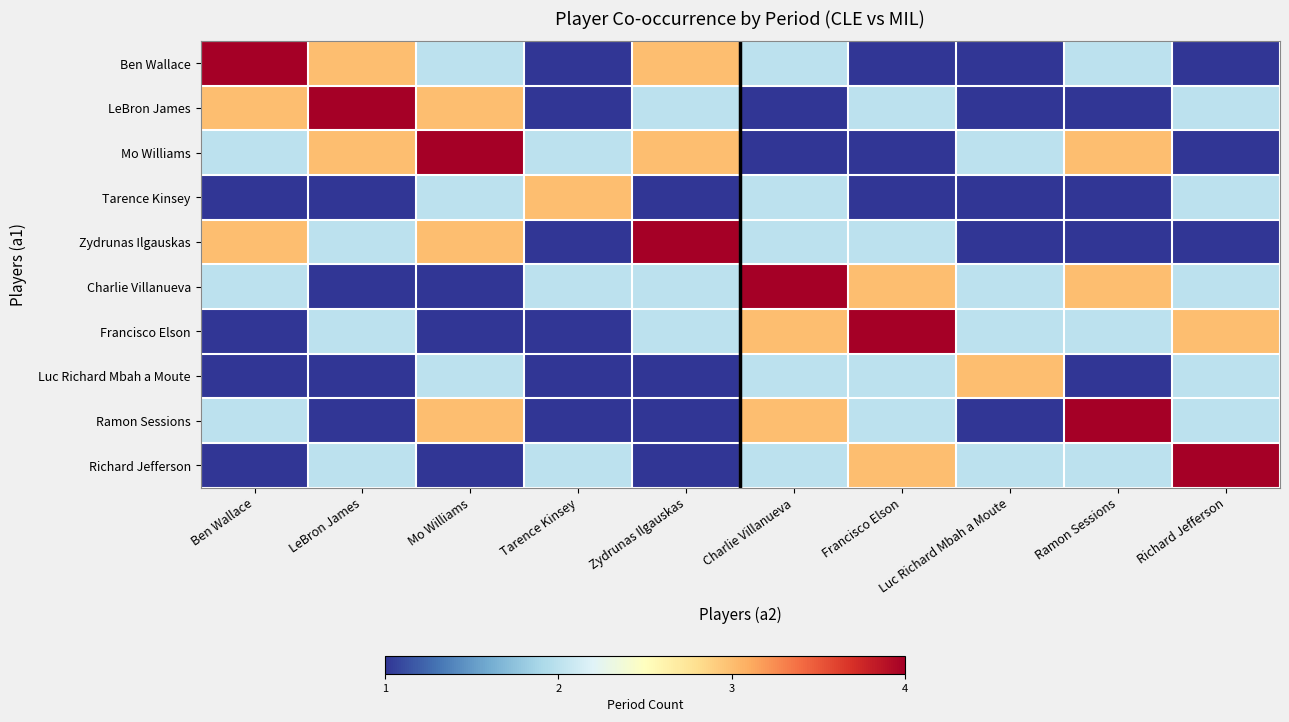

Rank the series at Luc Richard Mbah a Moute from highest to lowest value.

Luc Richard Mbah a Moute, Mo Williams, Charlie Villanueva, Francisco Elson, Richard Jefferson, Ben Wallace, LeBron James, Tarence Kinsey, Zydrunas Ilgauskas, Ramon Sessions